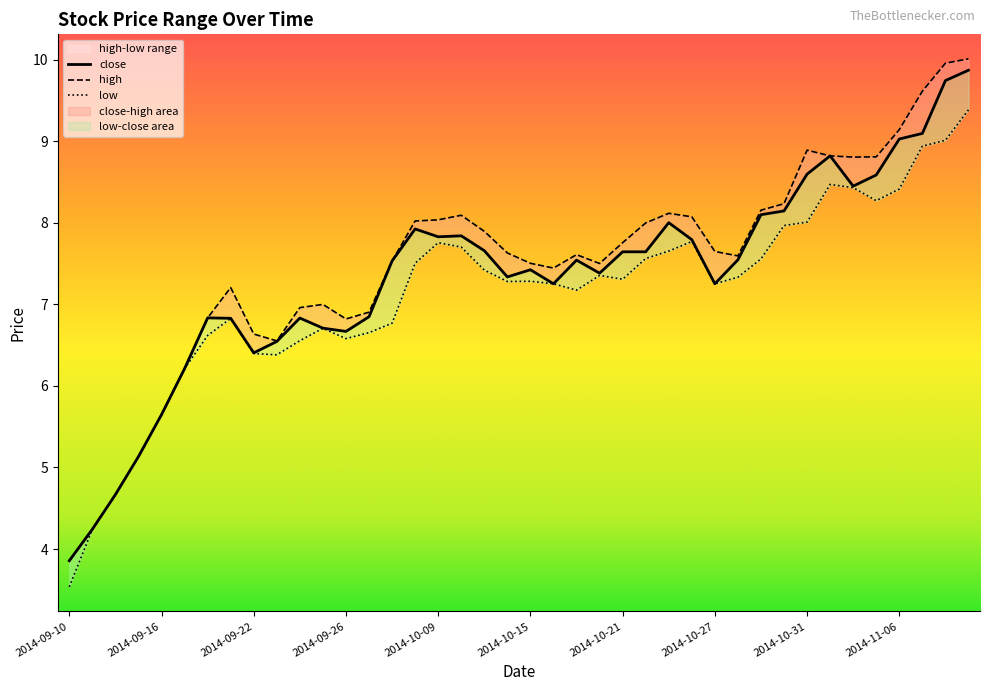

Is the value of high at 2014-09-26 greater than the value of low at 2014-10-10?

No